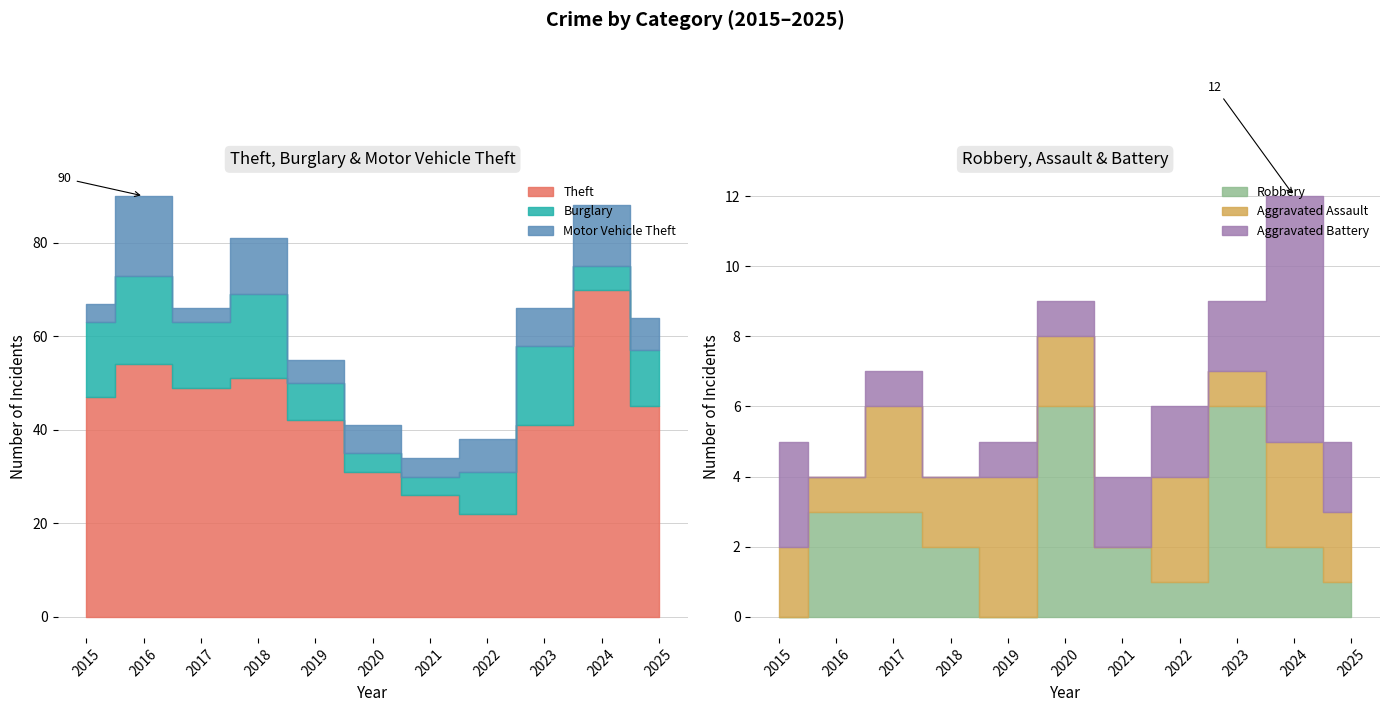

The Robbery series shows 2 at 2024. True or false?

True